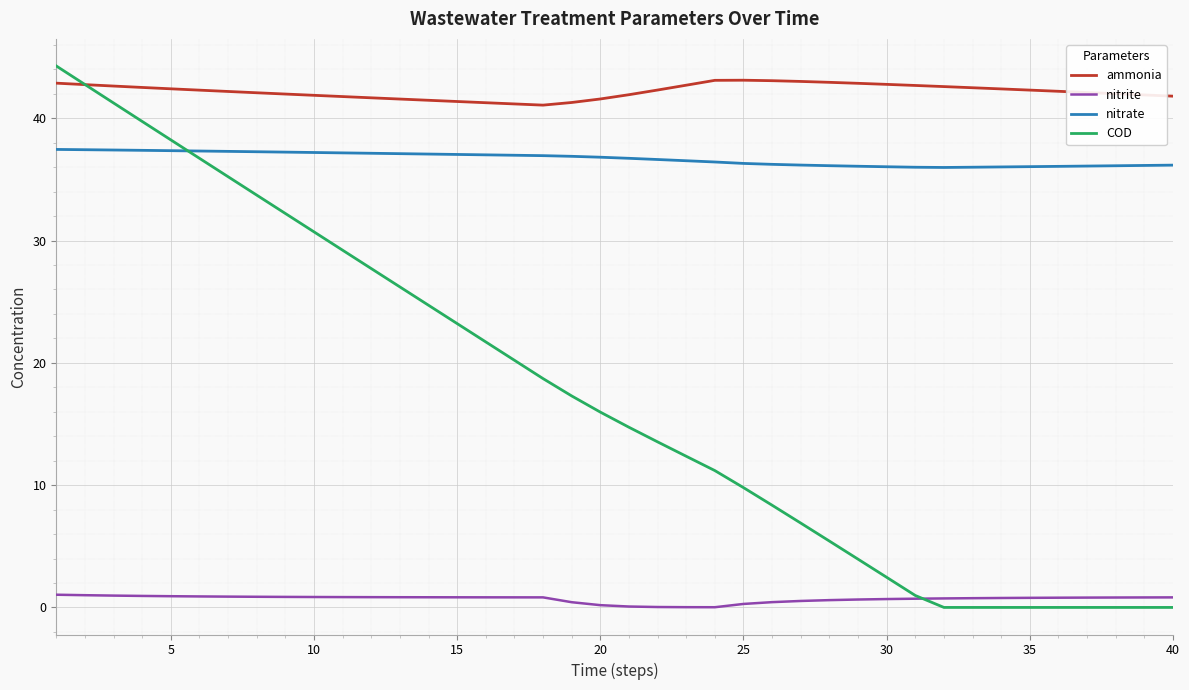

True or false: ammonia and nitrate intersect in this chart.

False